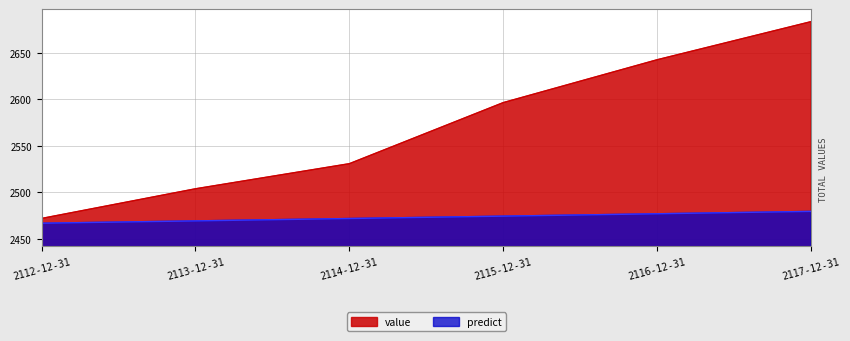

True or false: predict has a value of 2474.3 at 2115-12-31.

True